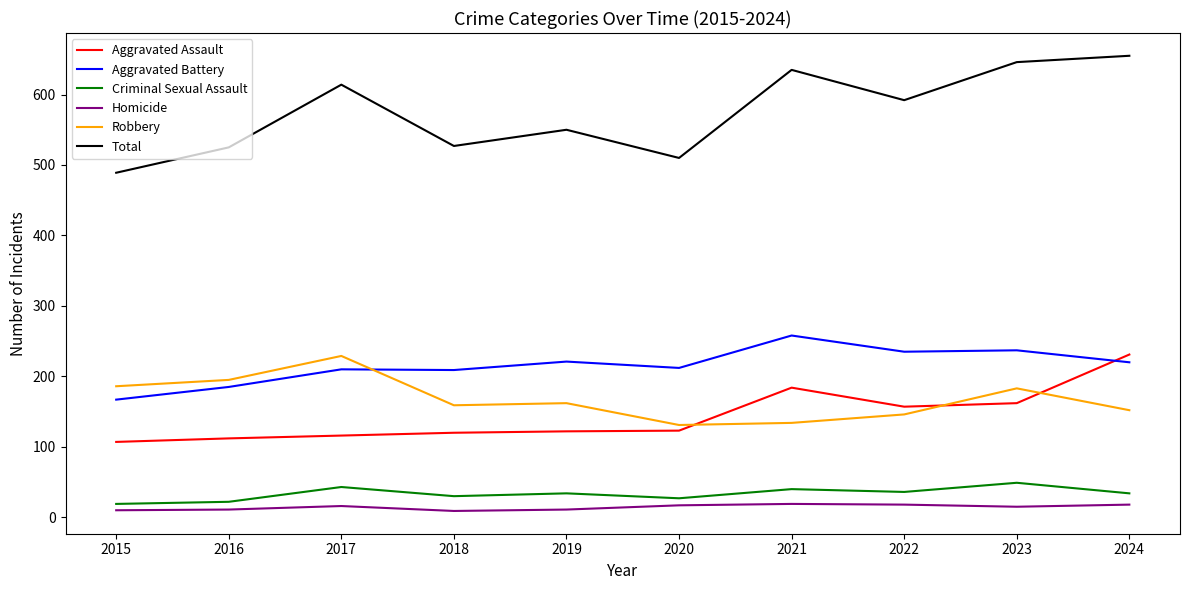

Is the value of Aggravated Battery at 2021 greater than the value of Total at 2021?

No